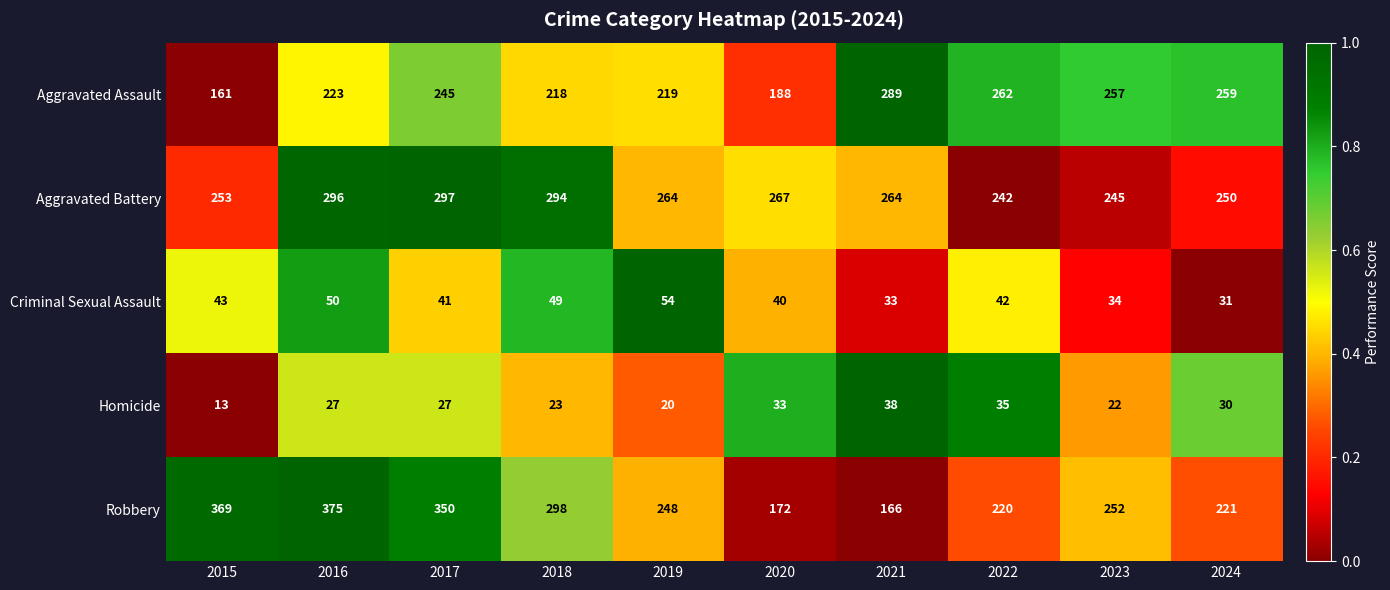

Is it true that Robbery equals 298 at 2018?

True